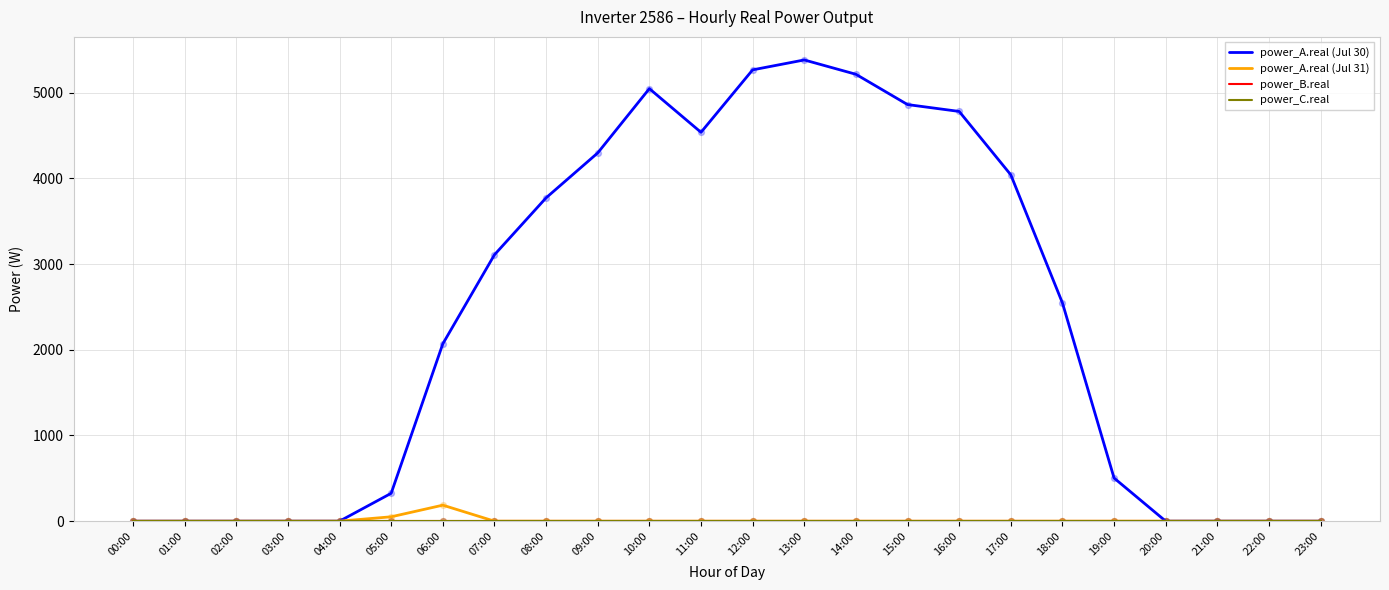

Does the chart have visible grid lines?

Yes